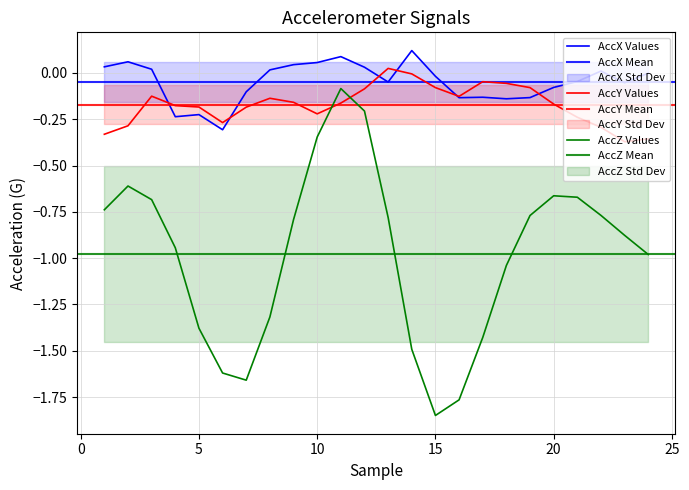

True or false: accelerometerAccelerationZ(G) and accelerometerAccelerationY(G) cross at least once.

True